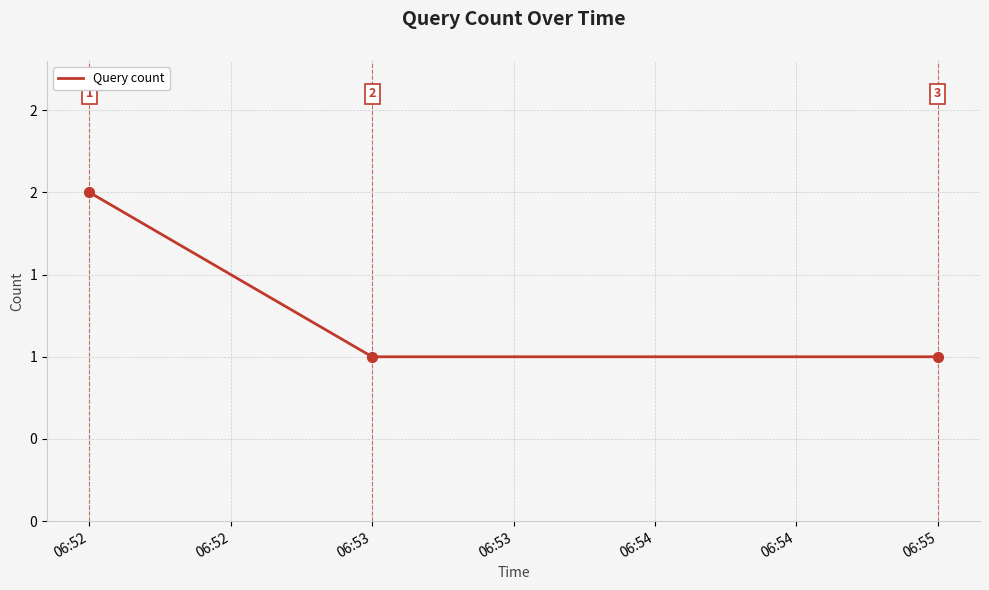

Is this an area chart (filled region under the line)?

No